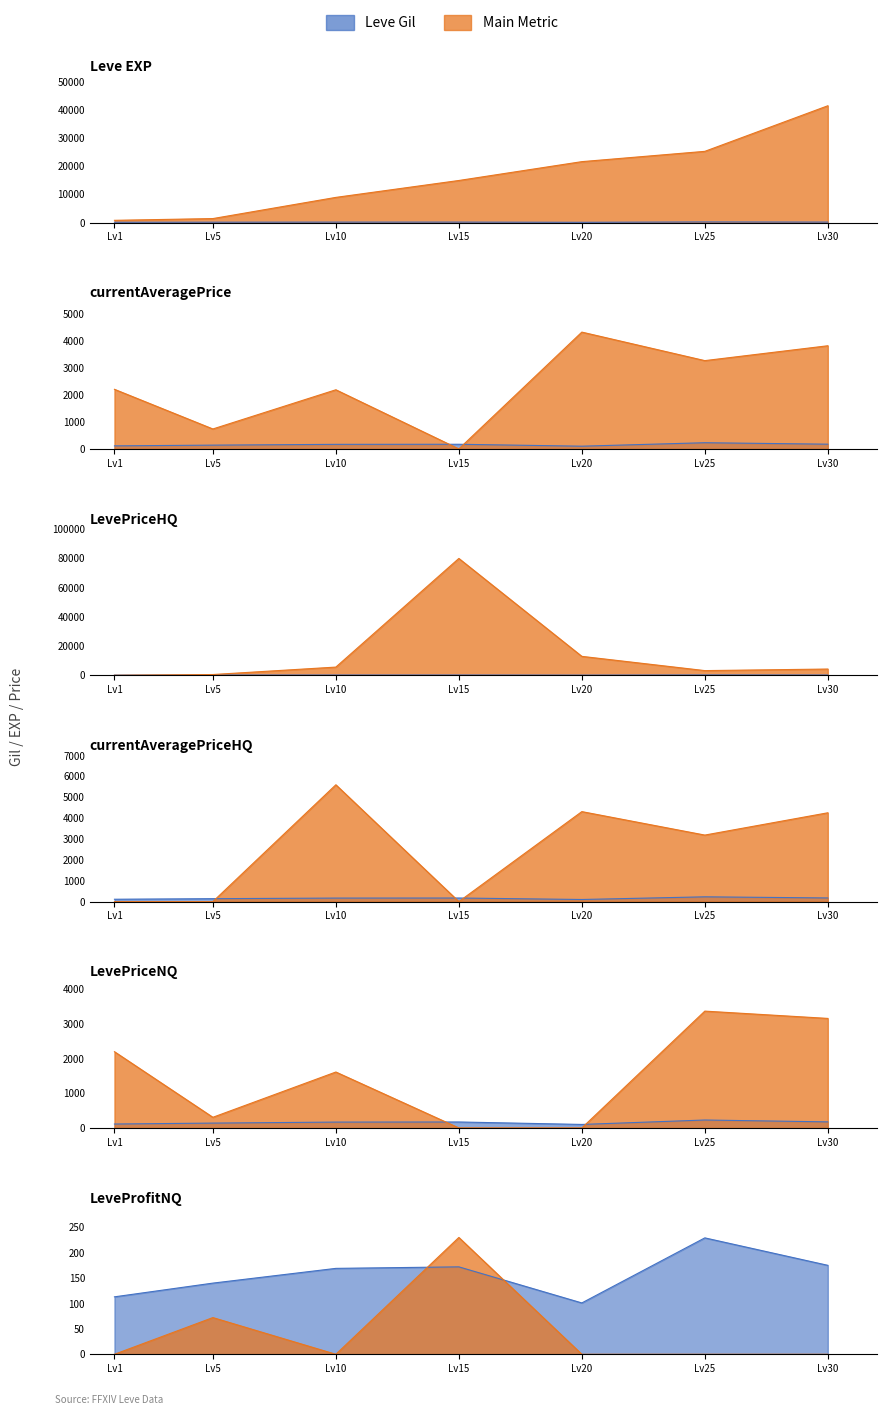

True or false: Leve EXP and Leve Gil cross at least once.

False